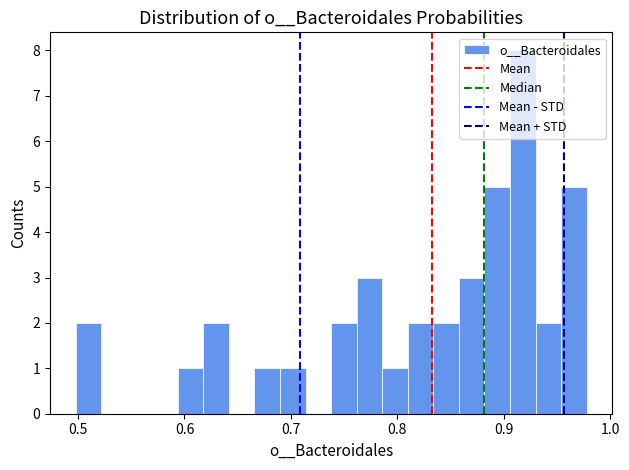

Read against the x-axis, roughly where is the centre of the tallest bar?

0.92